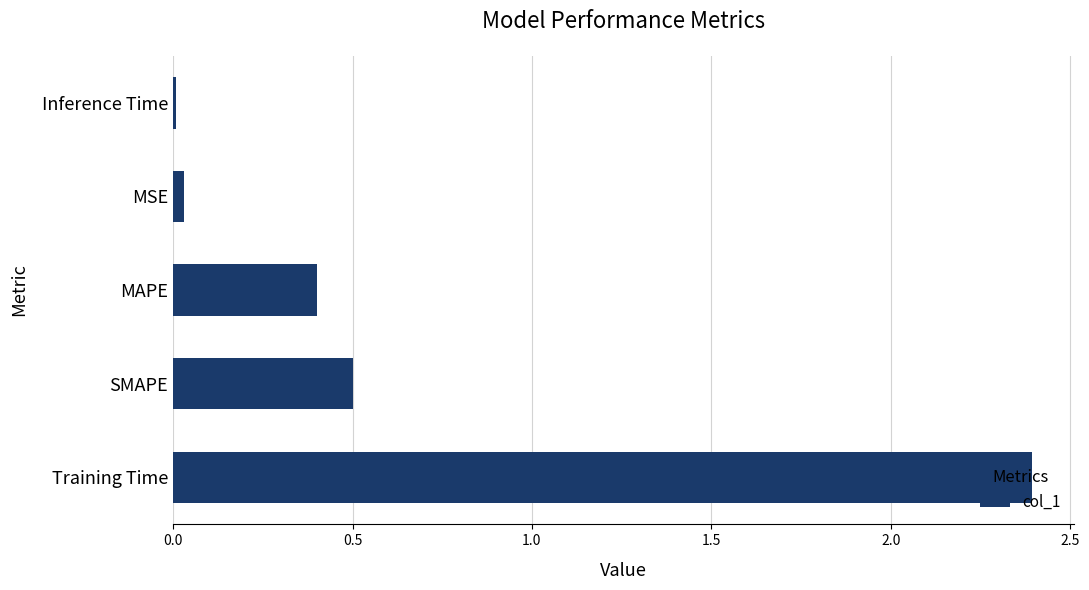

Which has a higher value, MSE or MAPE?

MAPE